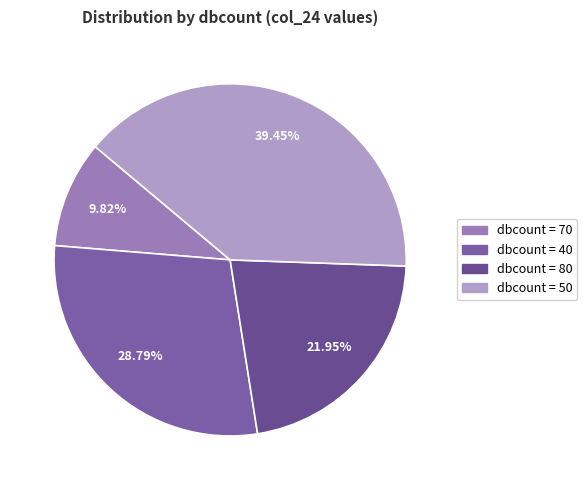

Which slice is the largest?

50